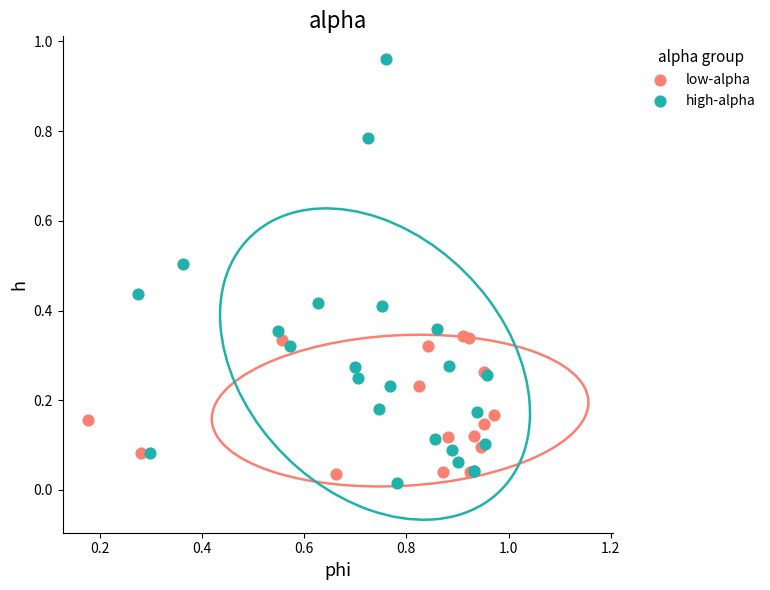

Which series has the widest spread of Y values?

high-alpha